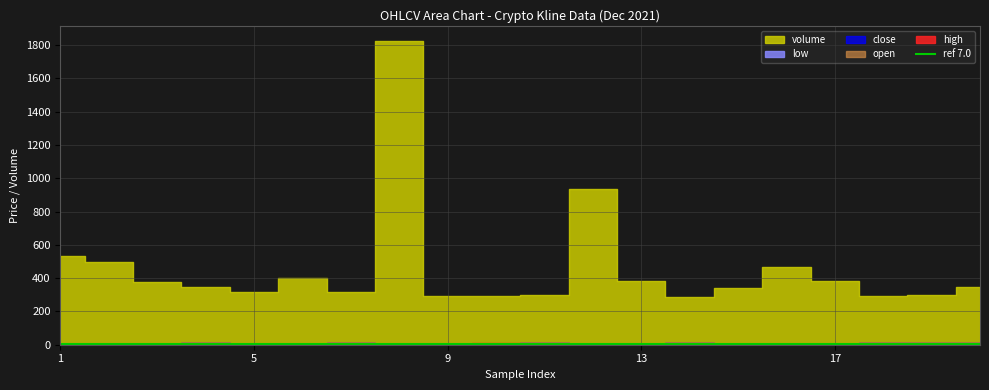

Which series has the largest total across all categories?

volume